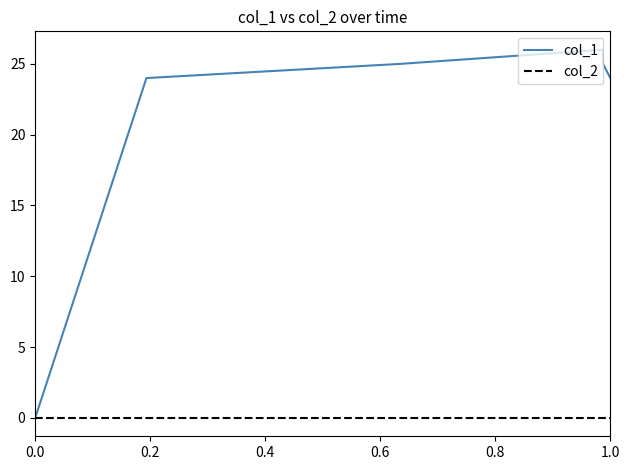

What are all the series names shown in the legend?

col_1, col_2